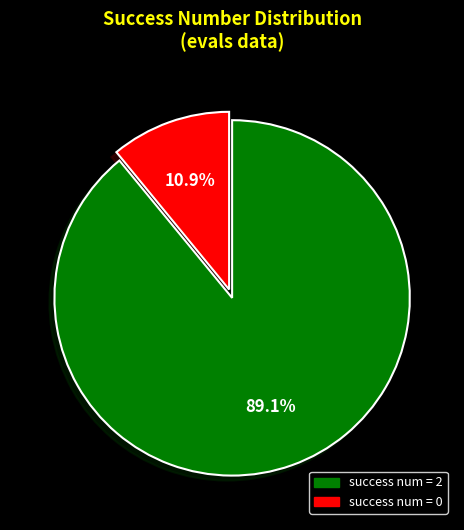

Is there any slice that represents more than half of the pie?

Yes